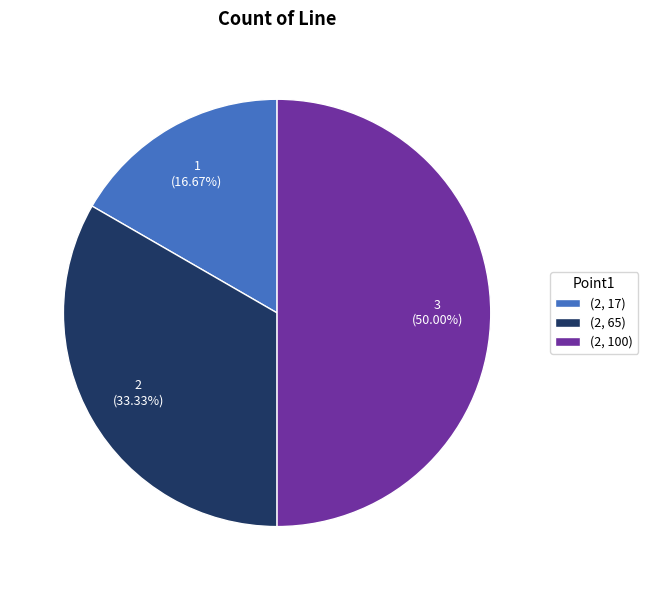

The (2, 65) slice represents 23% of the pie. True or false?

False